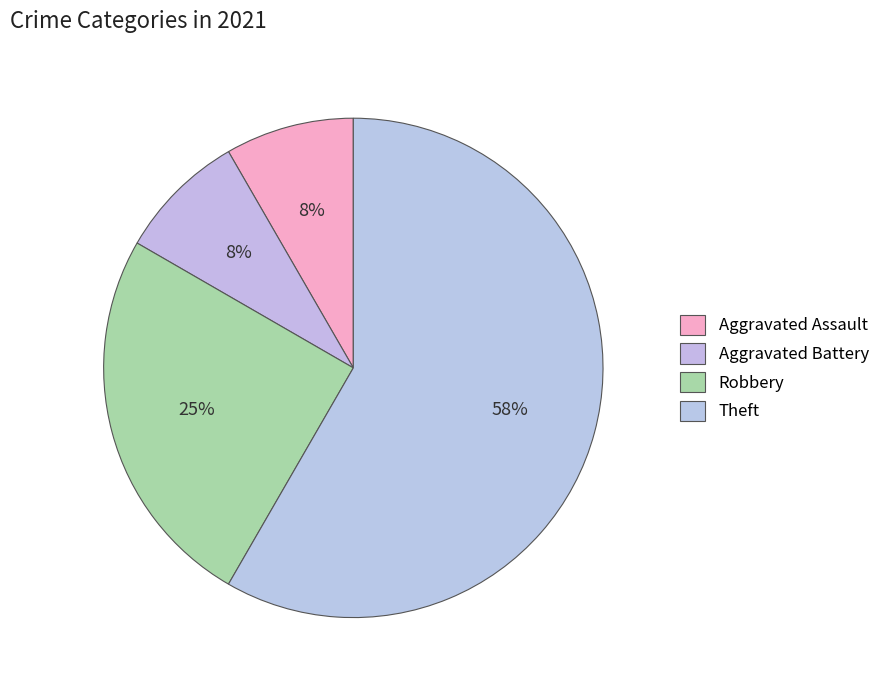

Does any single category account for the majority?

Yes